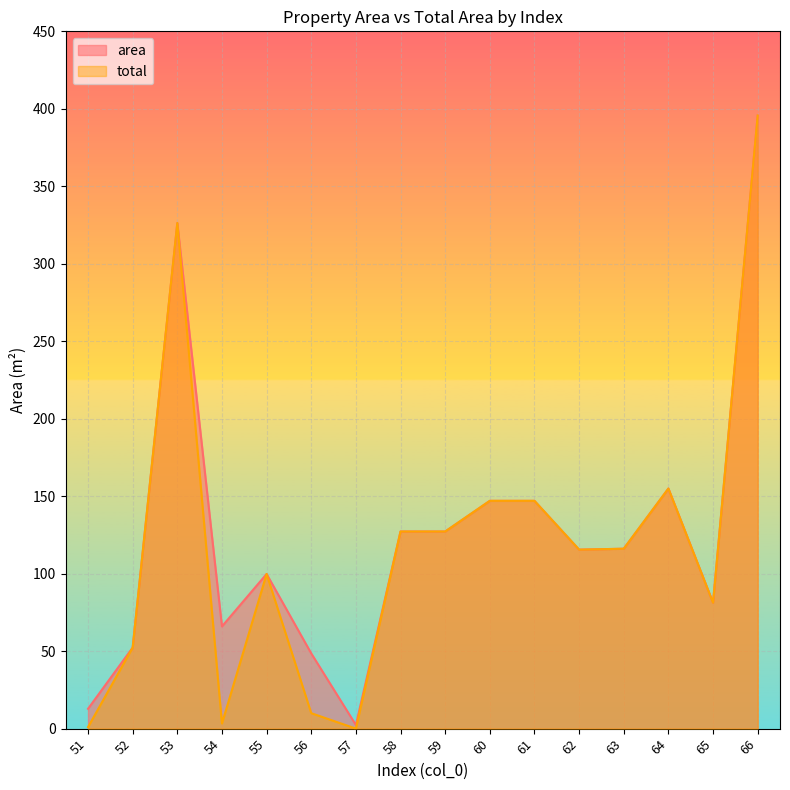

Reading right to left, extract all data points from this chart.

area: 395.6	81.2	154.9	116.1	115.5	147.0	147.0	127.2	127.2	2.4	48.5	99.8	66.0	326.3	52.3	12.8
total: 395.6	81.2	154.9	116.1	115.5	147.0	147.0	127.2	127.2	0.0	10.0	99.8	3.3	326.3	52.3	1.0